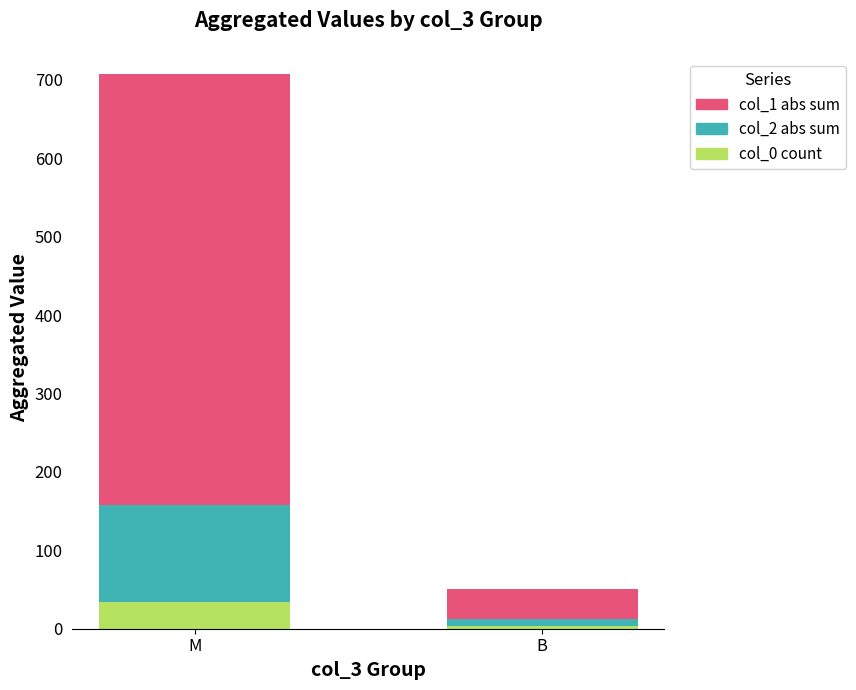

What is the difference between the maximum and minimum values in the col_0 count series?

30.0